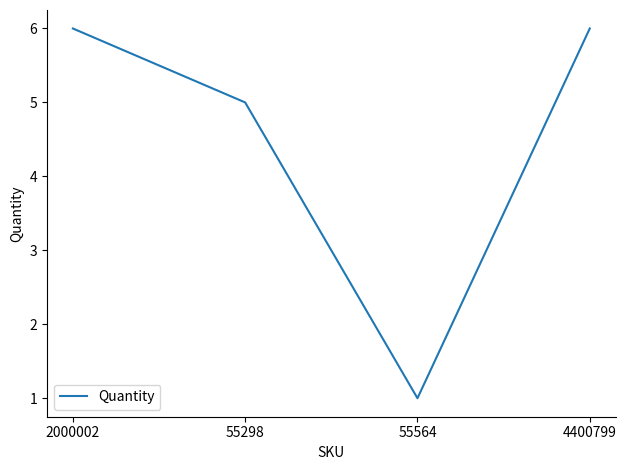

What is the greatest value displayed?

6